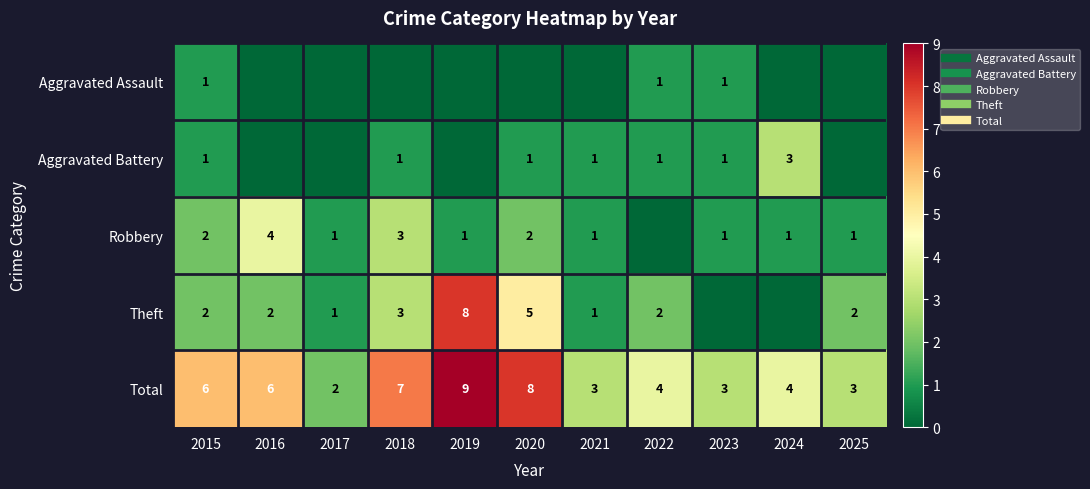

What is the difference between the Total values at 2019 and 2024?

5